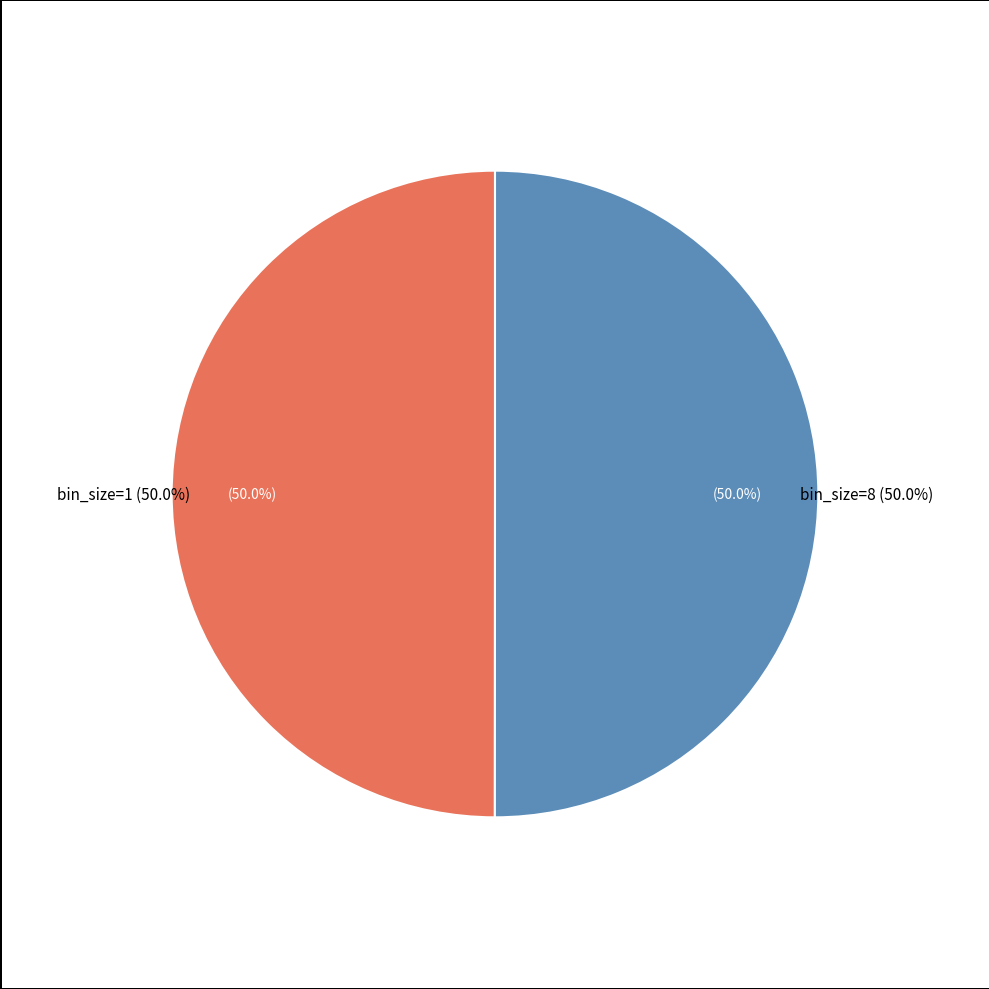

Which category accounts for the majority?

8